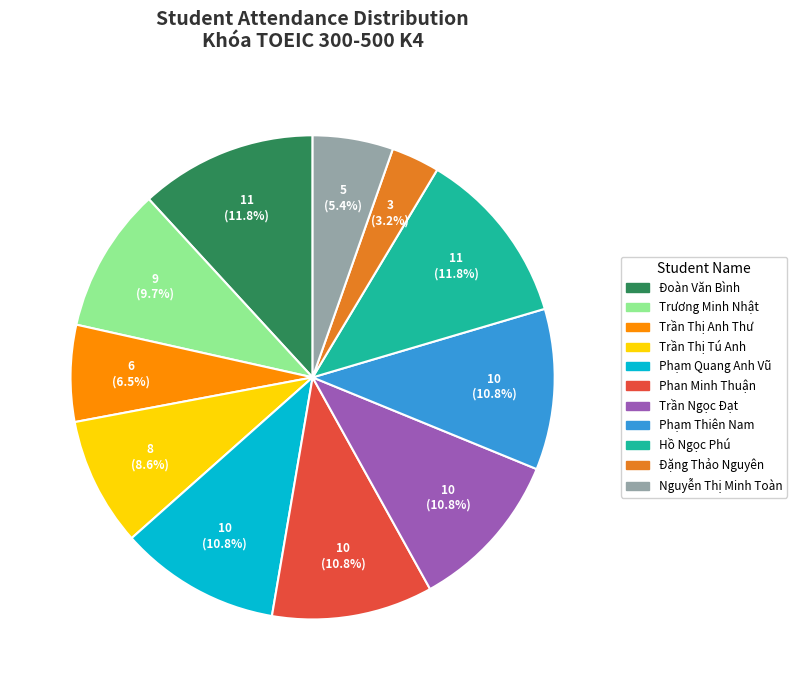

Count the number of slices in the pie.

11